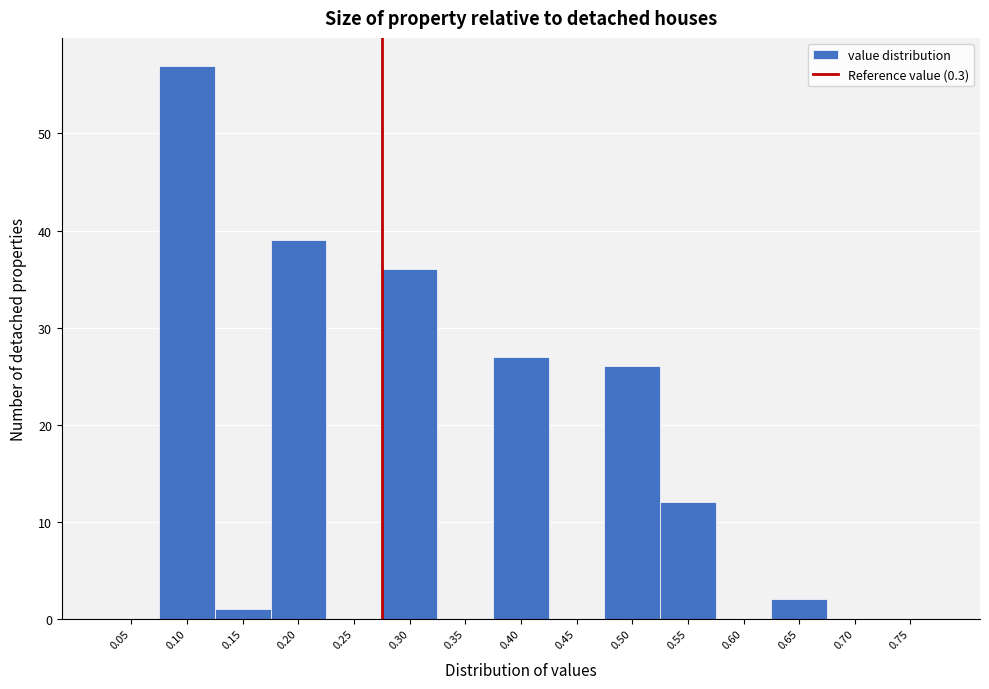

Reading left to right, list all the values displayed in this chart.

0.05=0	0.10=57	0.15=1	0.20=39	0.25=0	0.30=36	0.35=0	0.40=27	0.45=0	0.50=26	0.55=12	0.60=0	0.65=2	0.70=0	0.75=0